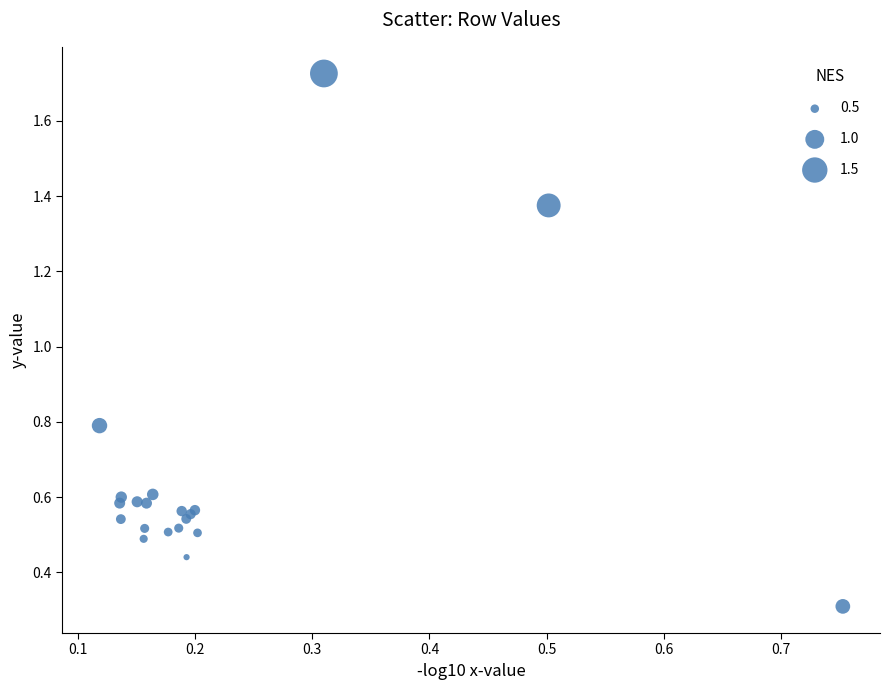

What Y value in the scatter plot is closest to 1?

0.8